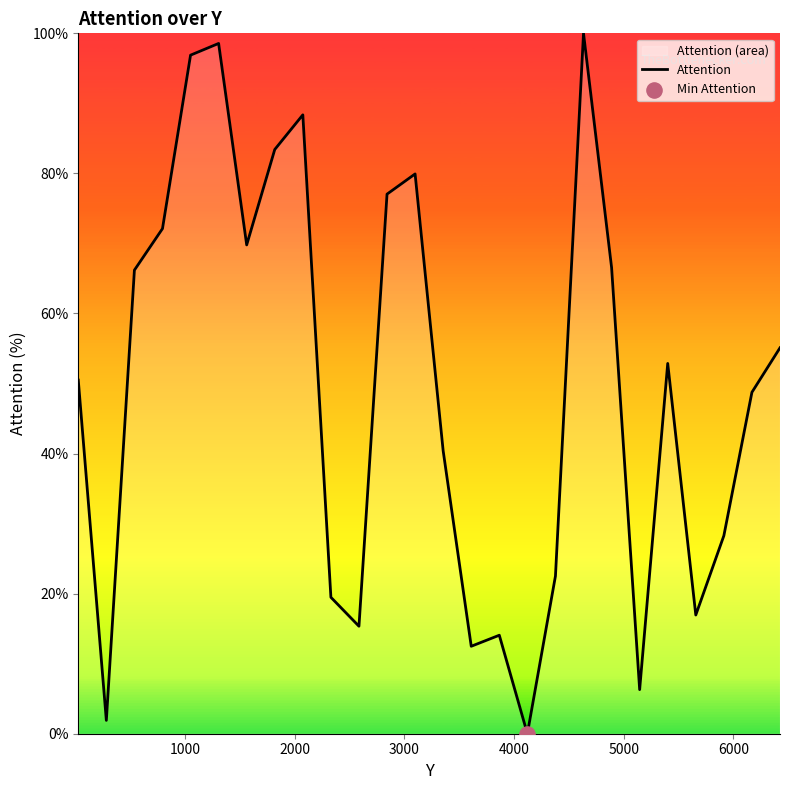

What is the maximum value shown in the chart?

100.0